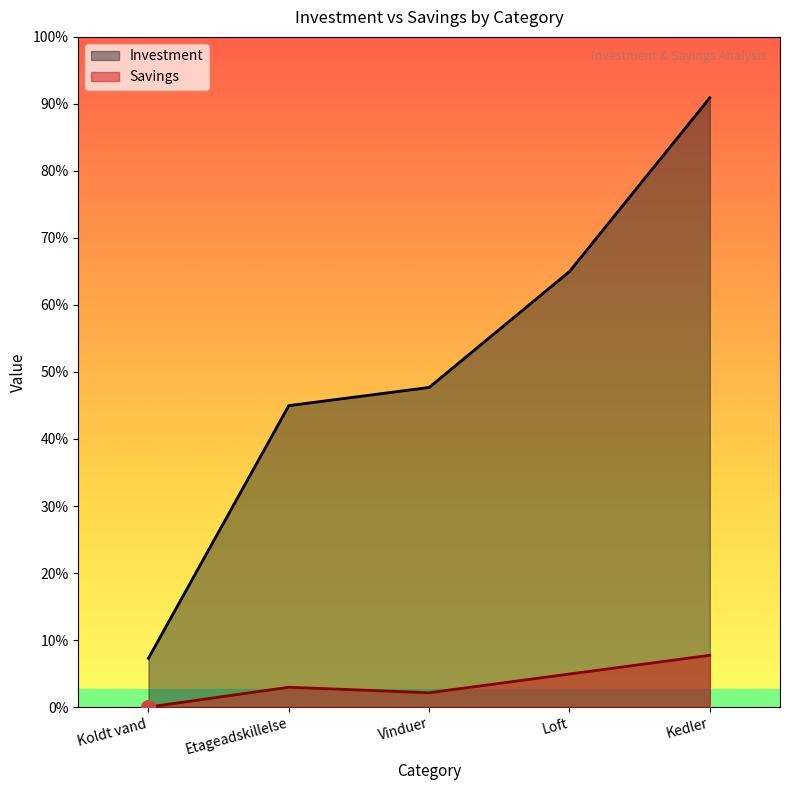

How many values in the Savings series are below 1800?

2